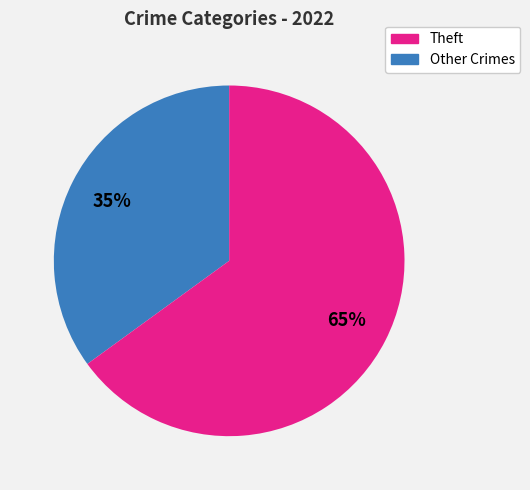

To the nearest percent, what is the difference between the largest and smallest slice percentages?

30%